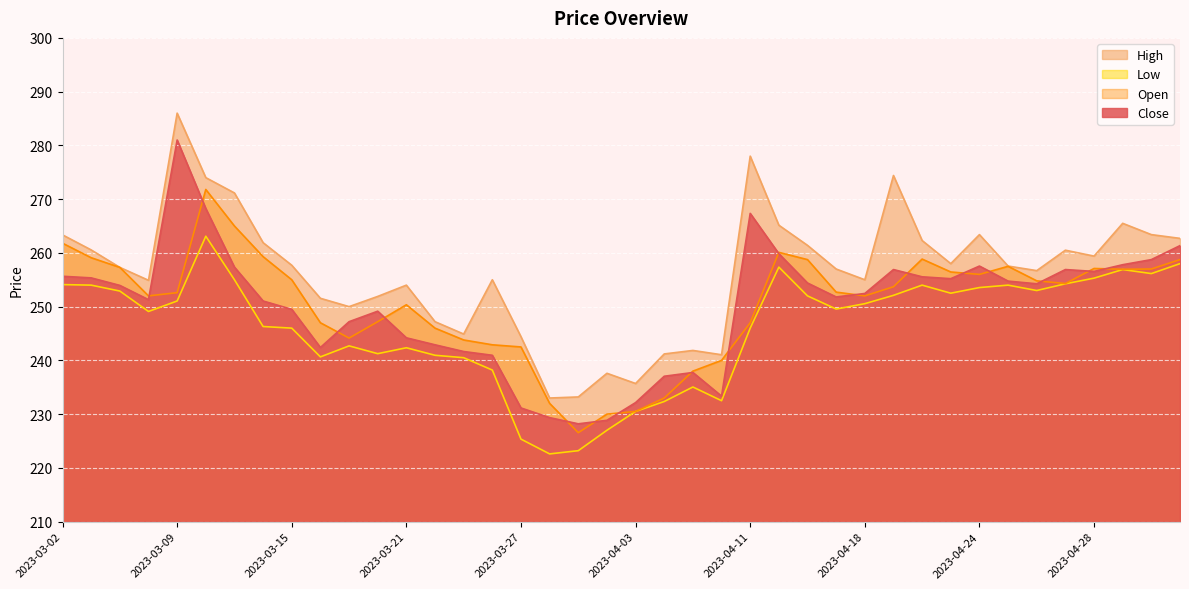

What is the sum of the Open values at 2023-04-13 and 2023-03-06?

516.0